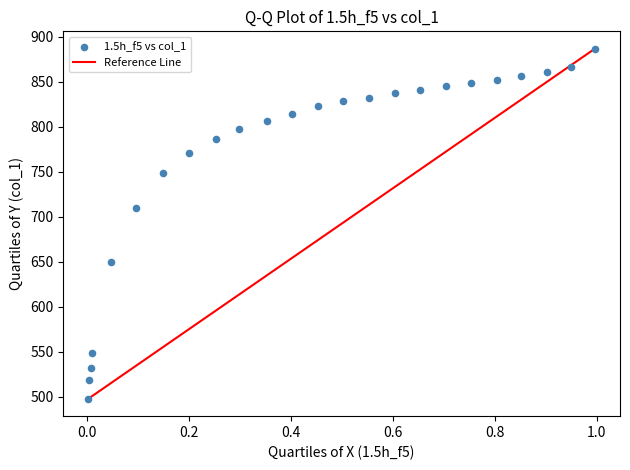

What Y value in the scatter plot is closest to 692?

709.7